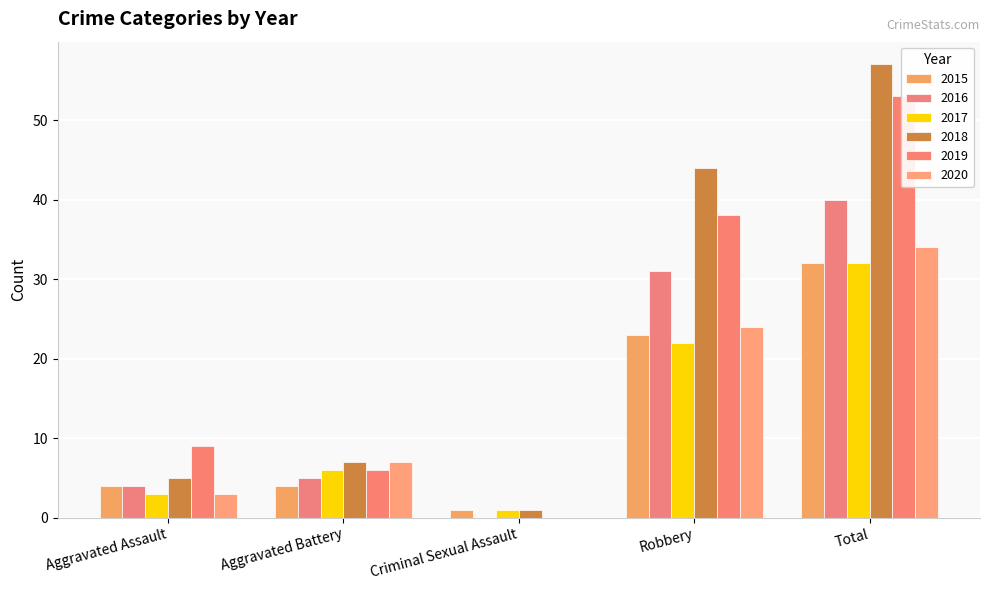

Are the bars grouped side by side (vs. stacked)?

Yes